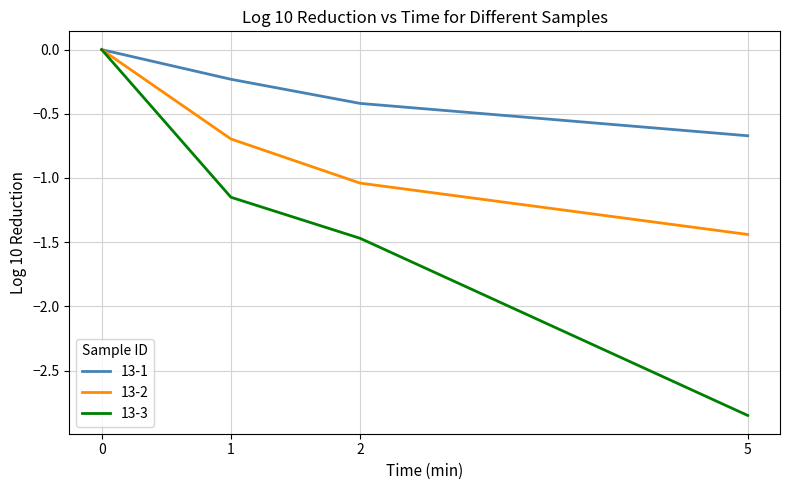

What are all the series names shown in the legend?

13-1, 13-2, 13-3